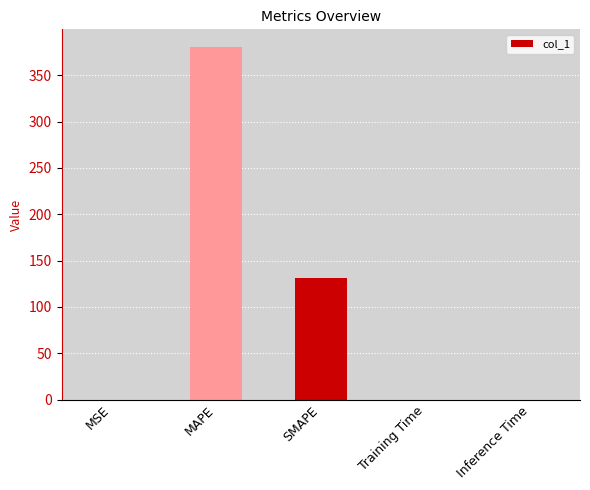

Between Inference Time and MAPE, which is larger?

MAPE